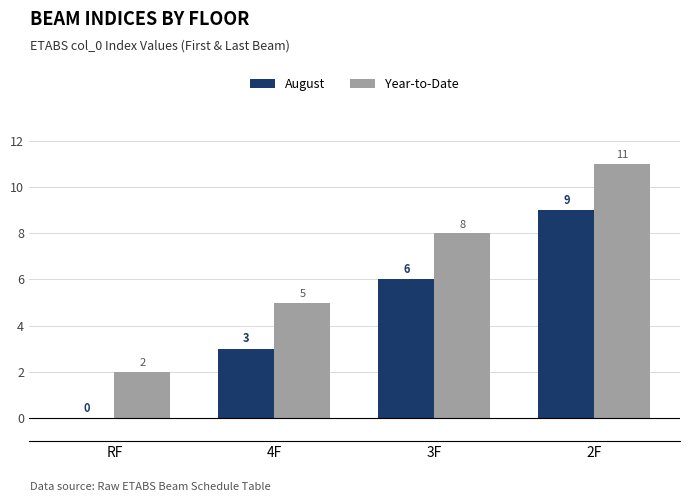

Count the number of data series in this chart.

2